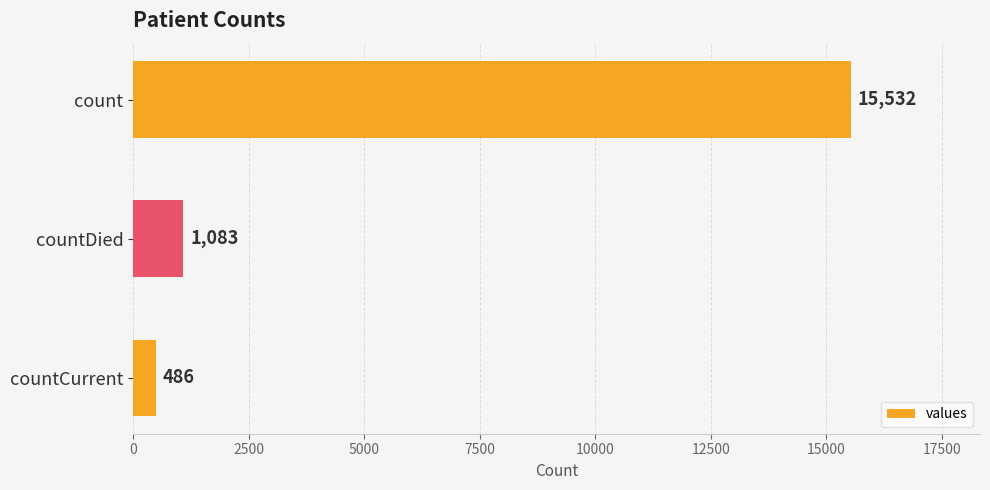

Which has a higher value, countDied or count?

count